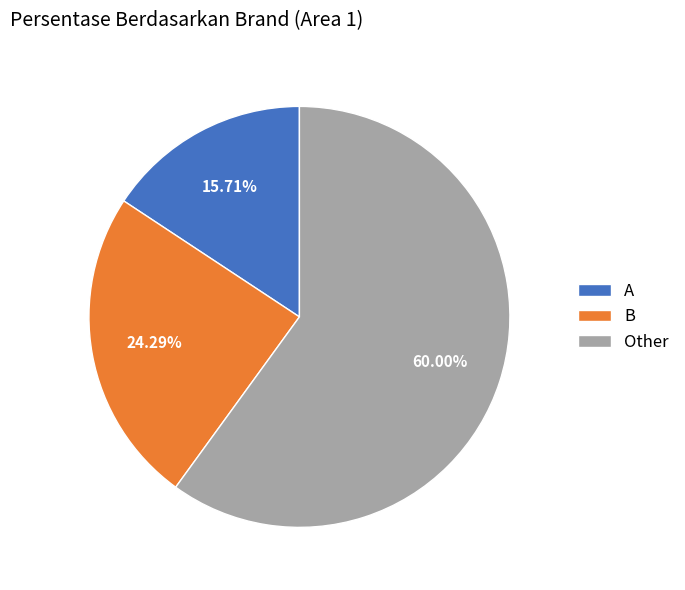

Which slice is the smallest?

A